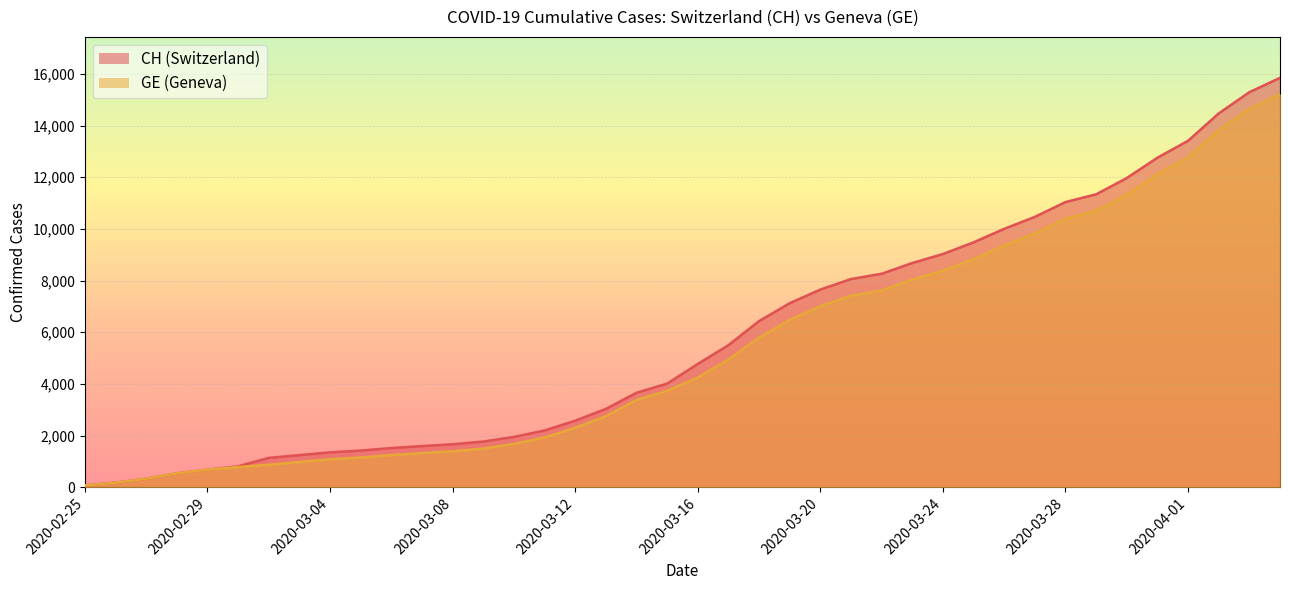

What is the difference between the highest and lowest values at 2020-03-21?

642